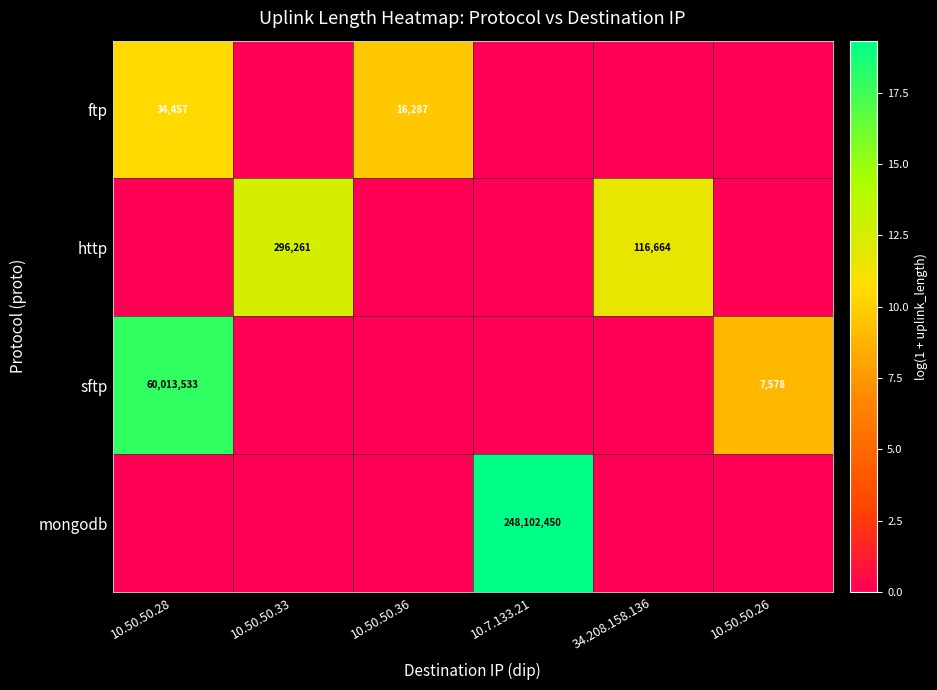

What is the maximum value for ftp?

10.4